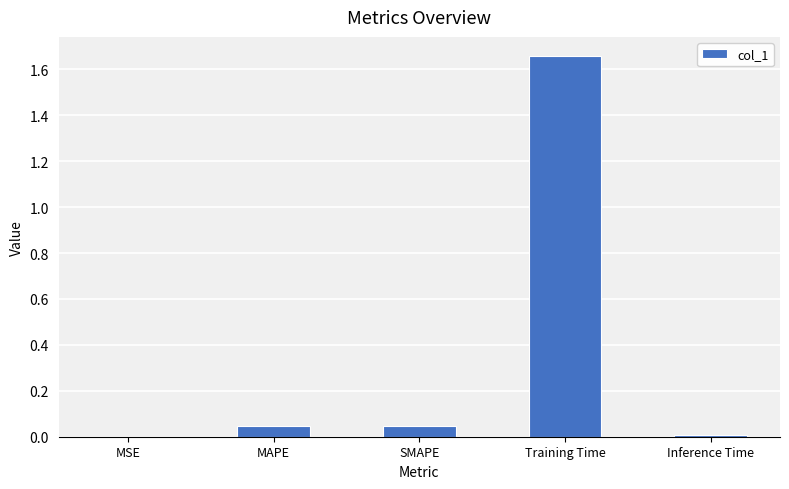

What is the sum of all values?

1.8